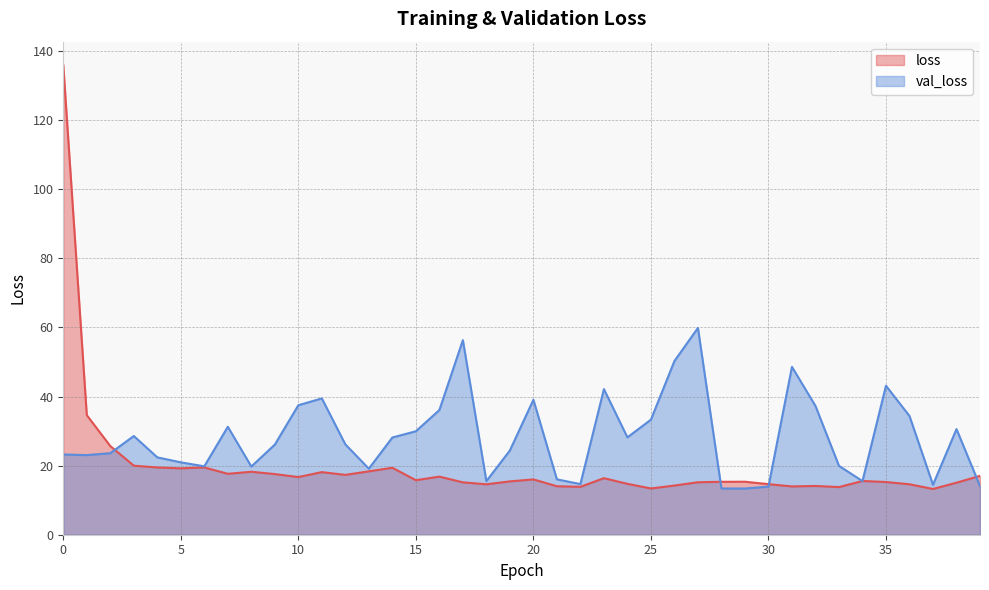

True or false: val_loss has a value of 24.4 at 19.

True